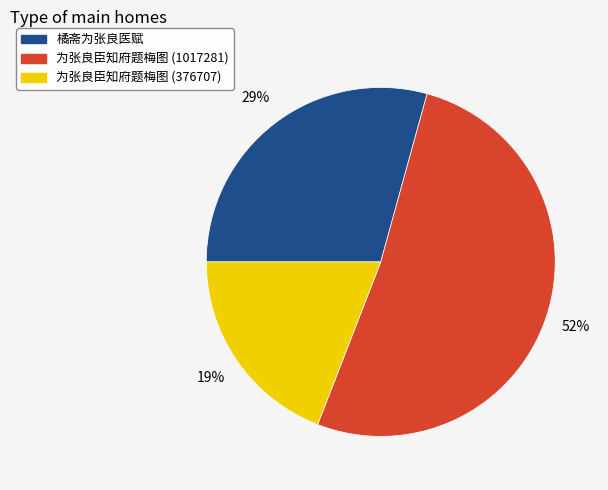

Does any single category account for the majority?

Yes